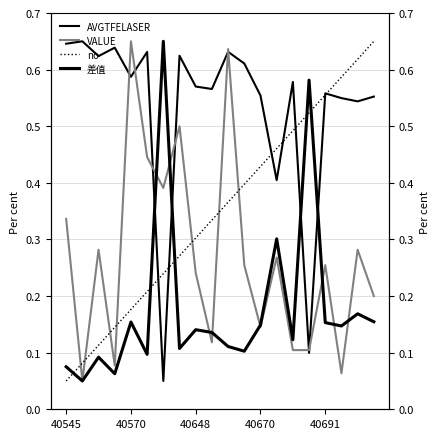

What is the value of the 差值 point at the 1st from the left?

0.1